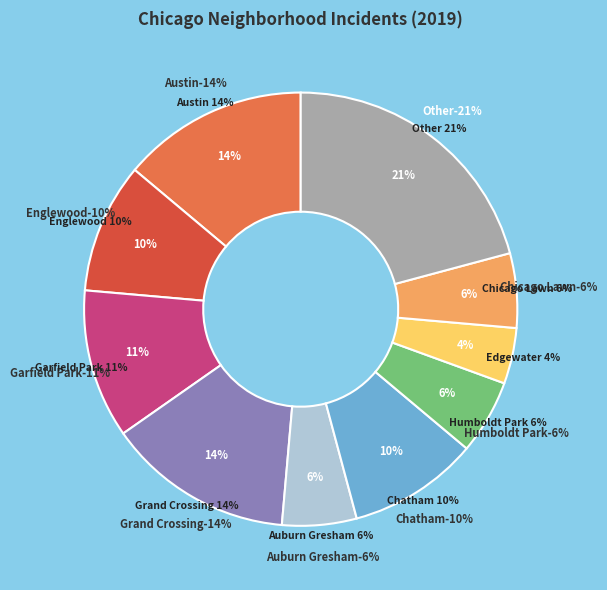

To the nearest percent, what is the difference between the largest and smallest slice percentages?

17%